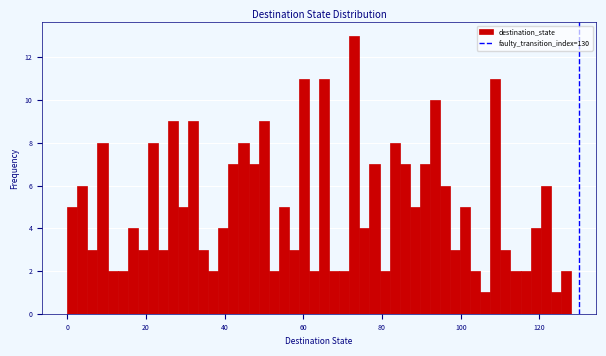

Read against the x-axis, roughly where is the centre of the tallest bar?

72